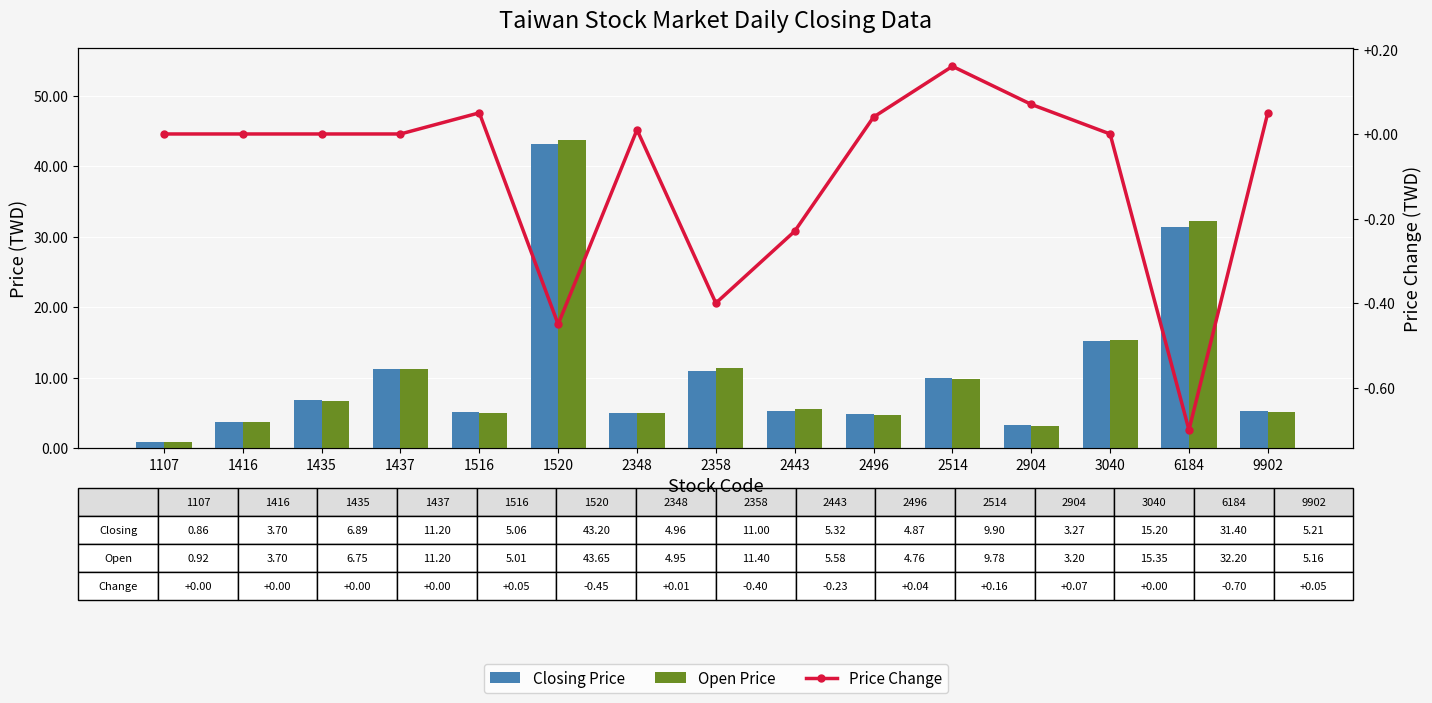

What is the greatest value displayed?

43.6